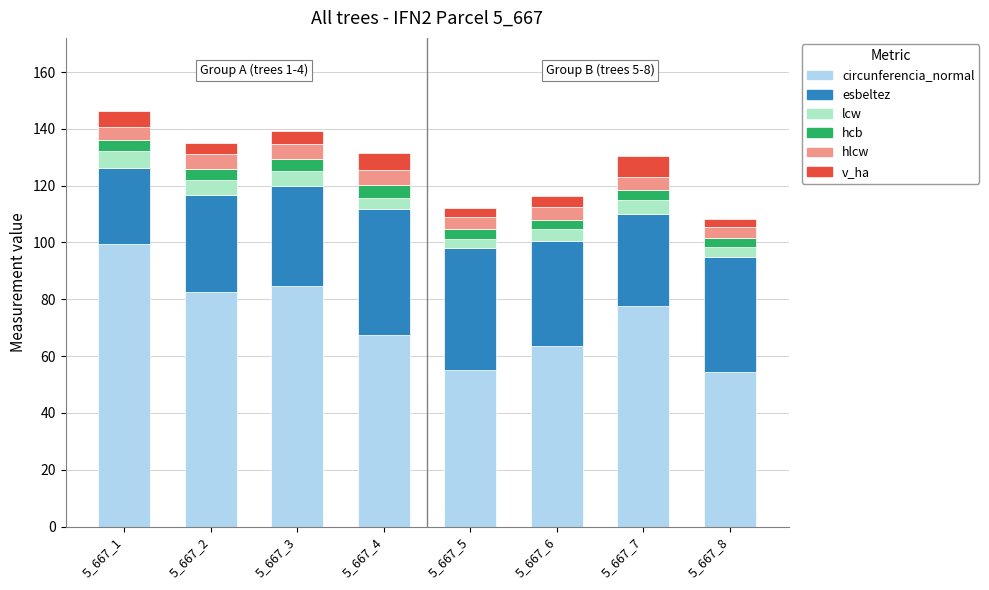

Where is circunferencia_normal nearest to the value 76?

5_667_7